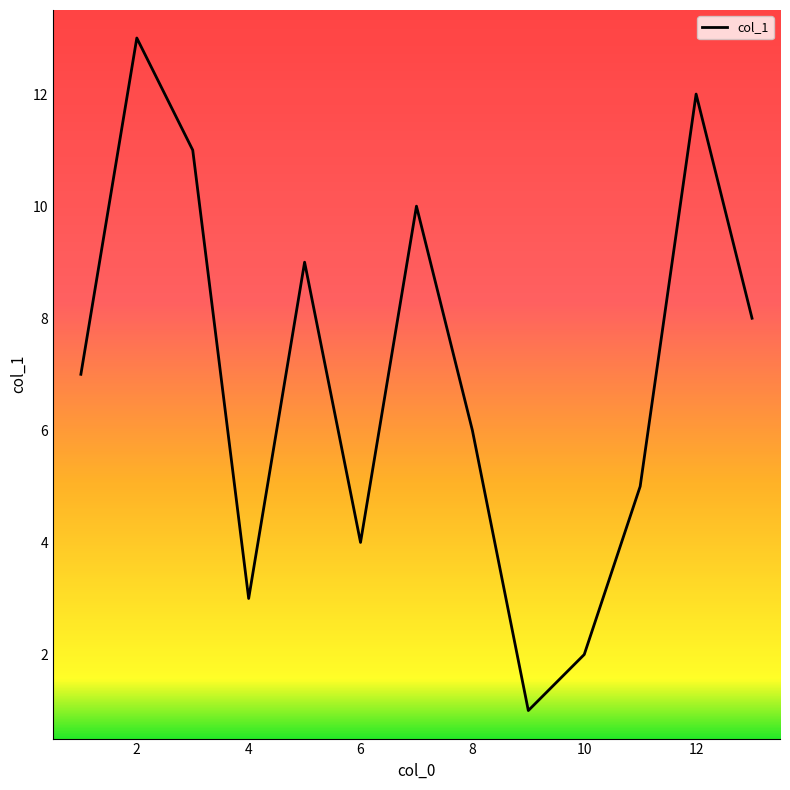

What is the greatest value displayed?

13